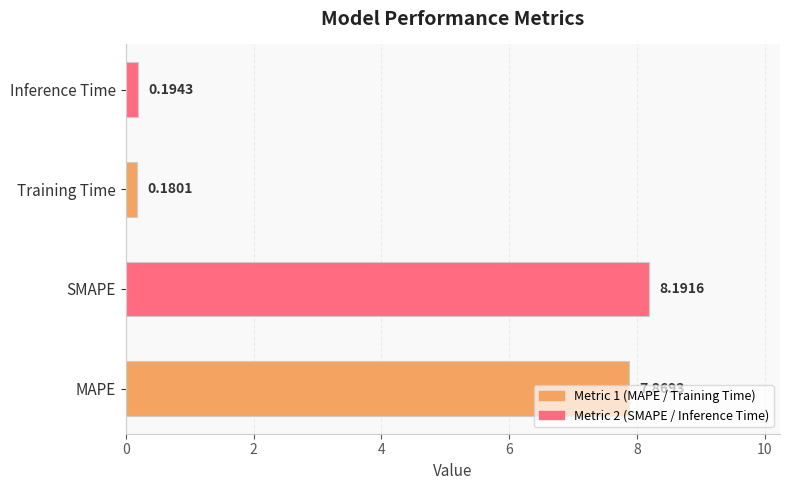

What is the change in value from MAPE to SMAPE?

+0.3